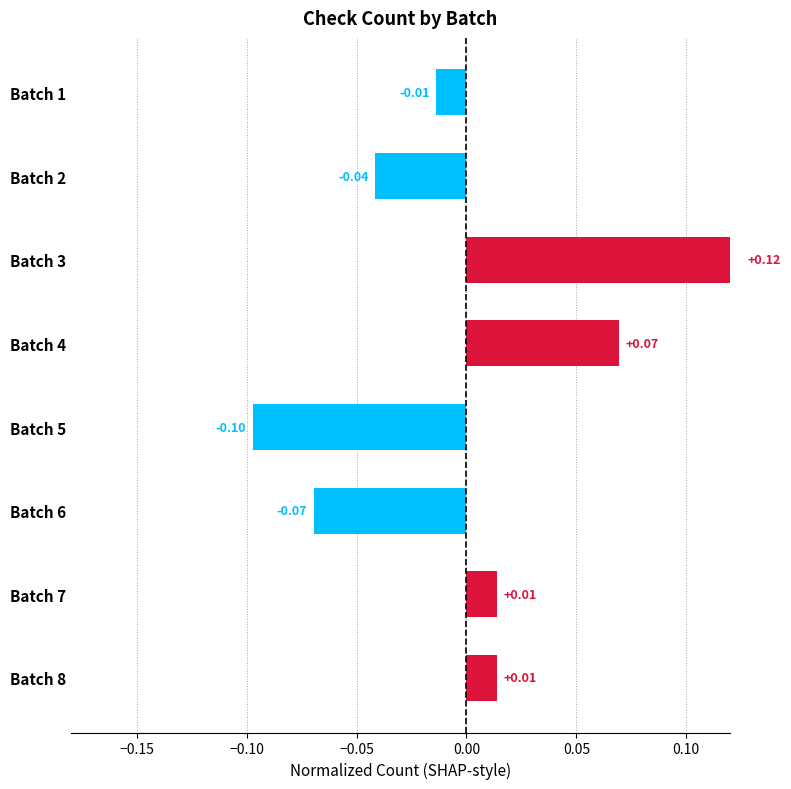

How many data points does each series have?

8